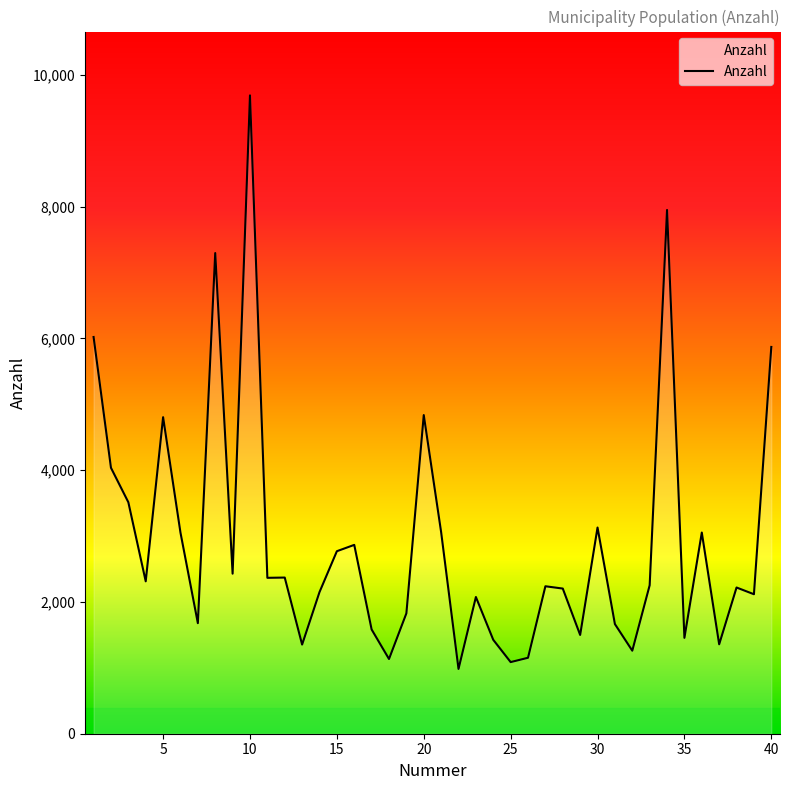

What is the difference between the maximum and minimum values?

8705